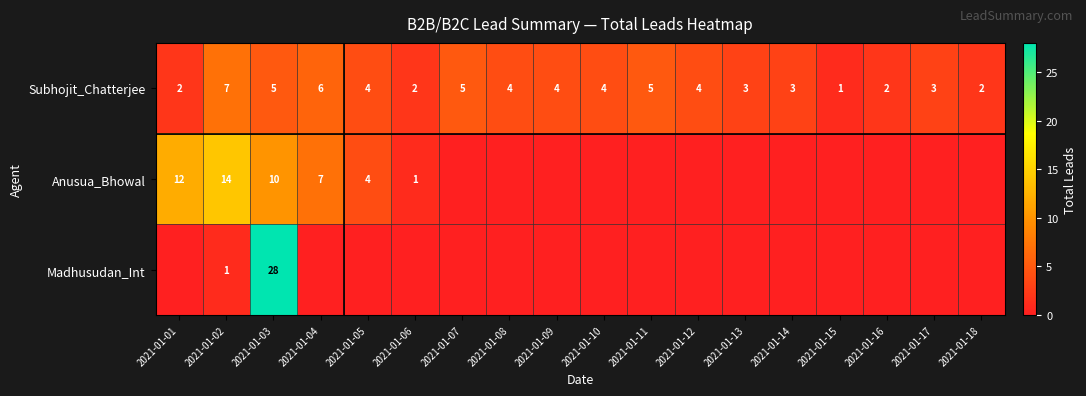

The value of Subhojit_Chatterjee at 2021-01-08 is 4. True or false?

True